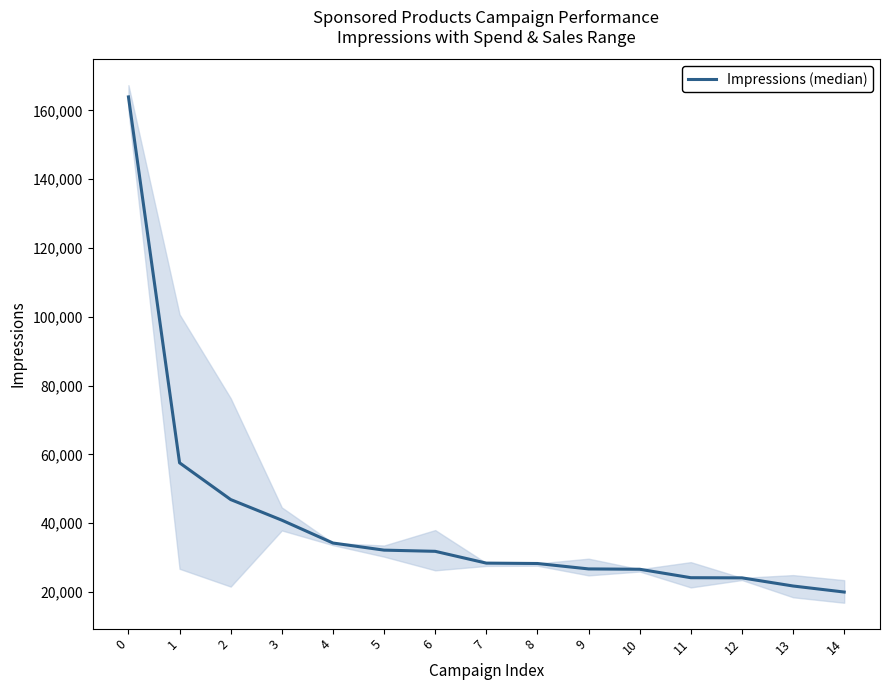

What is the change in value from 1 to 3?

-16677